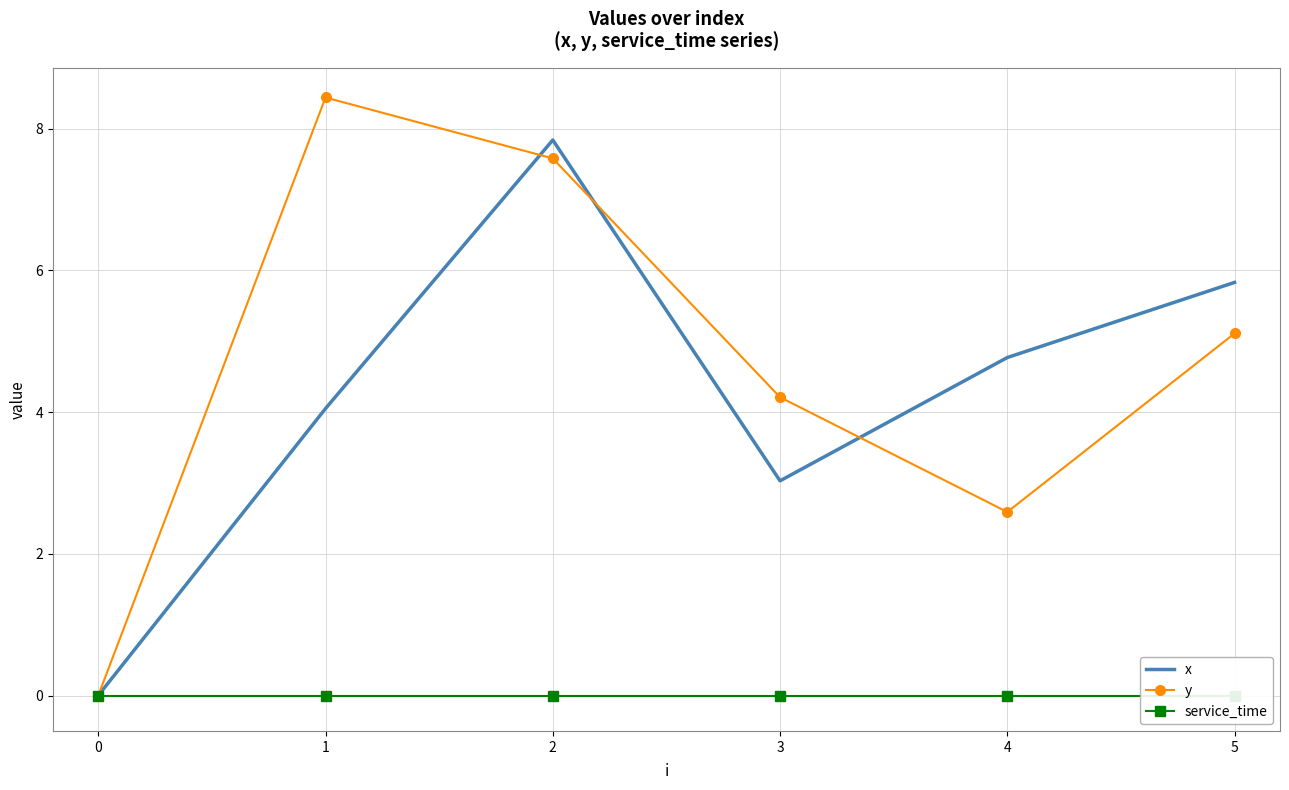

How many times do x and y cross each other?

3